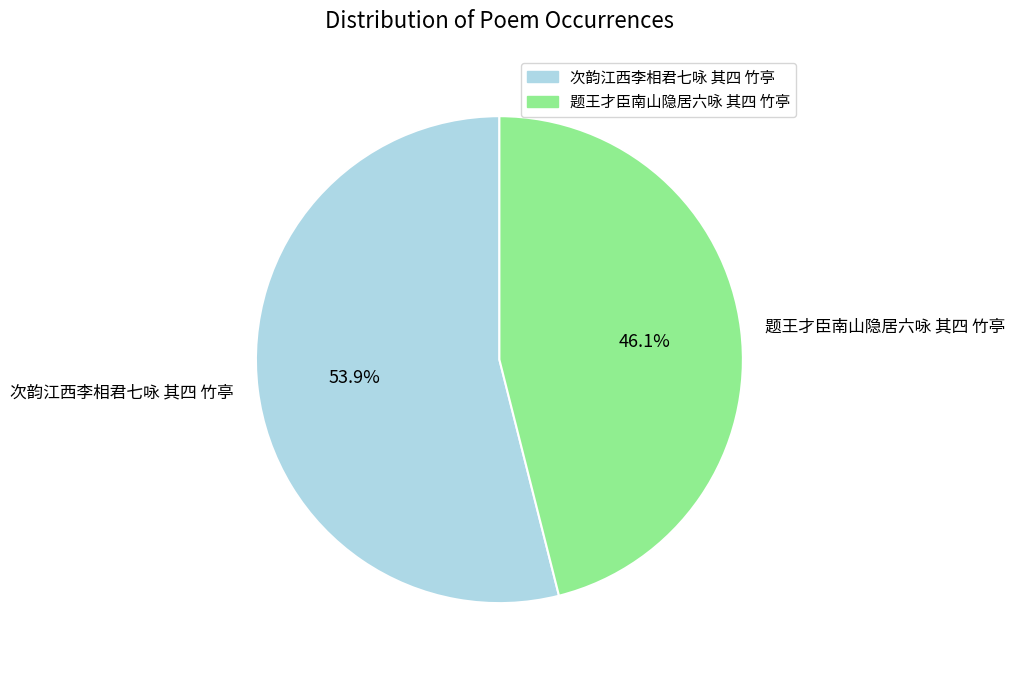

Which category has the smallest portion of the pie?

题王才臣南山隐居六咏 其四 竹亭